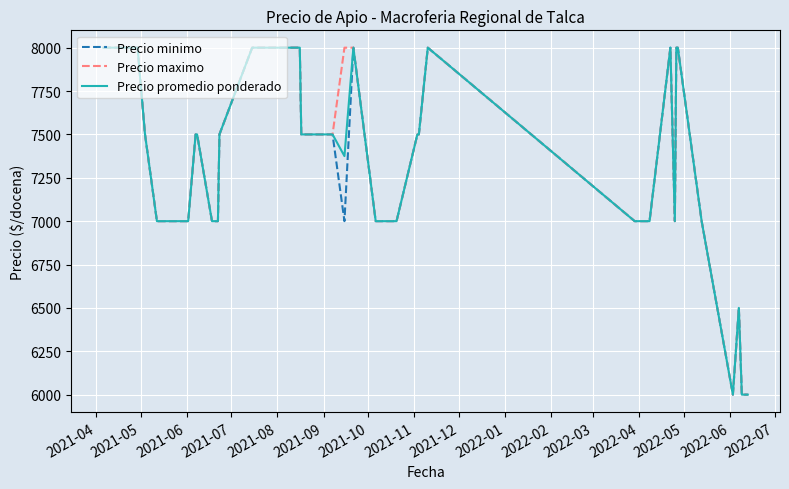

What is the minimum value for Precio maximo?

6000